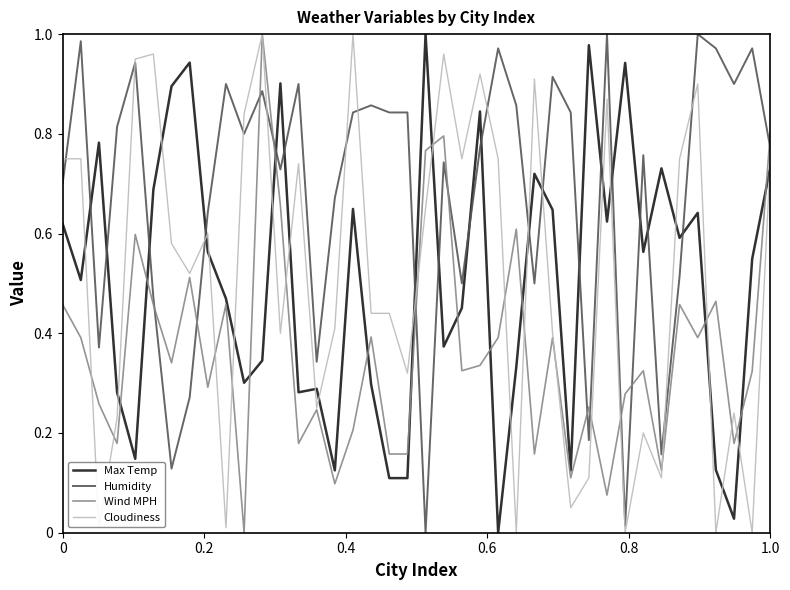

True or false: Humidity and Max Temp cross at least once.

True